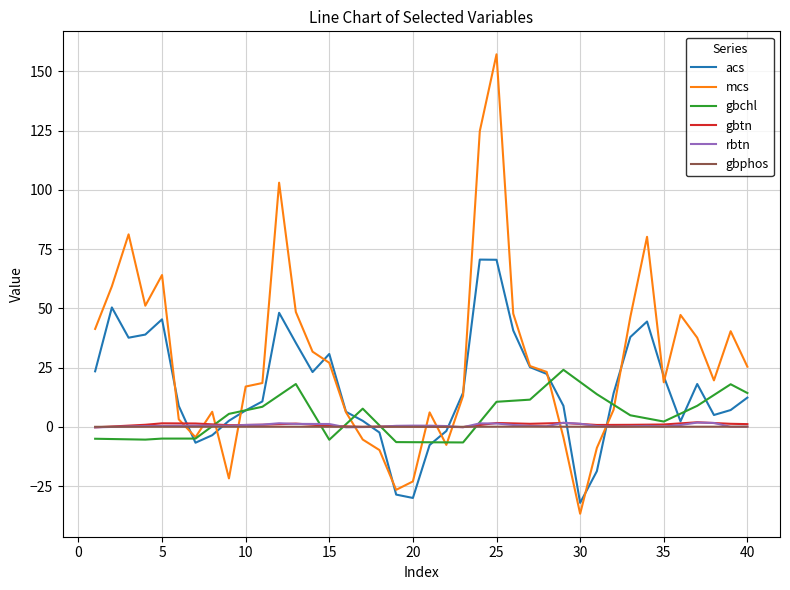

True or false: gbchl and acs cross at least once.

True